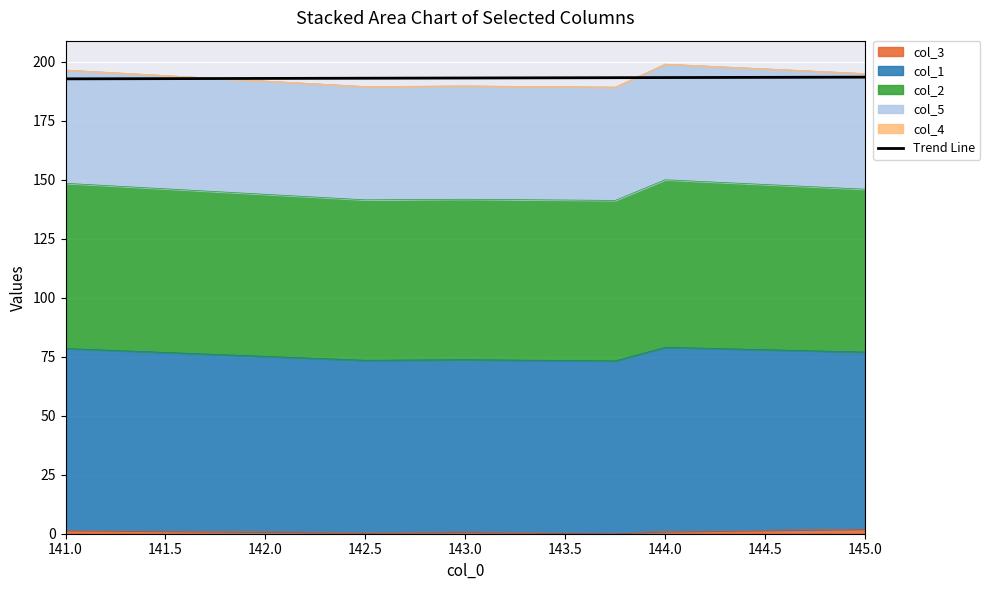

Approximately how many times larger is the value at 144.0 compared to 145.0?

1.0